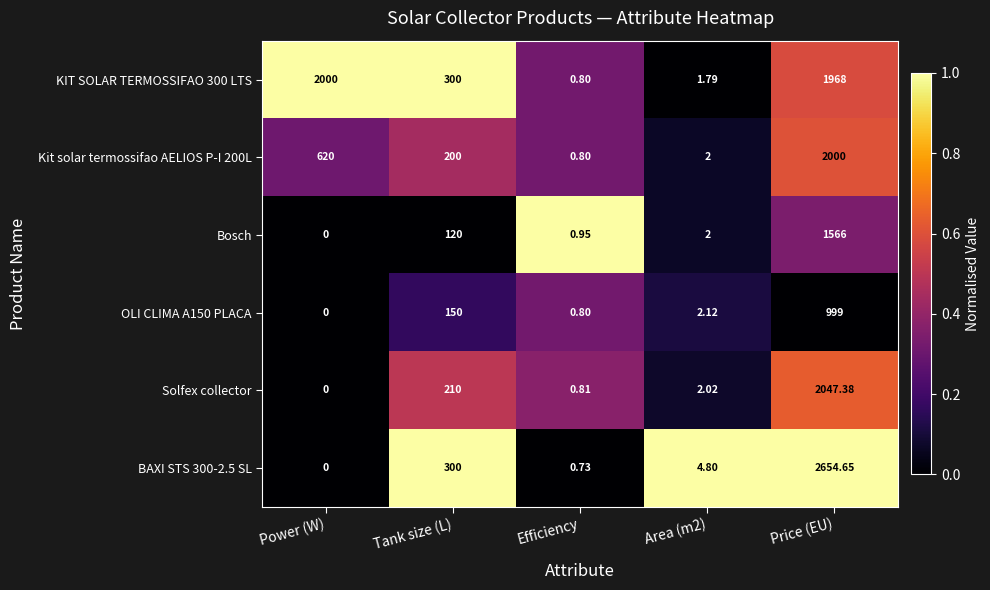

Which category has the lowest value in the BAXI STS 300-2.5 SL series?

Power (W)